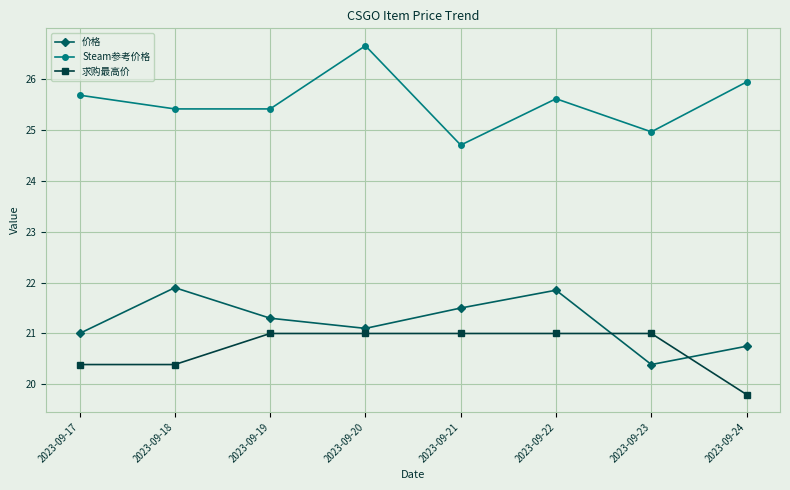

Count the number of categories in the chart.

8